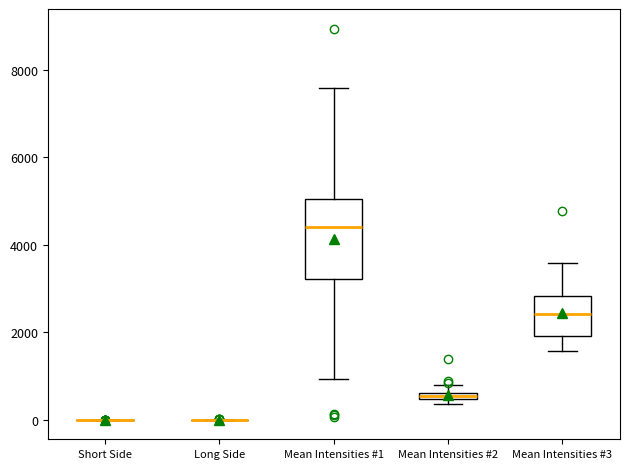

Which box is the tallest, from its lower edge to its upper edge?

Mean Intensities #1